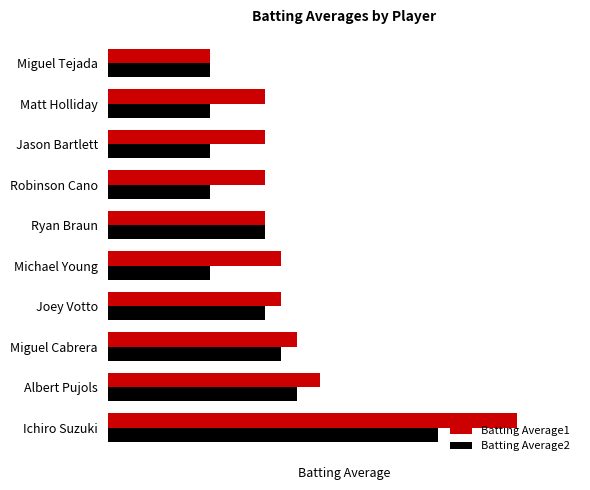

Reading right to left, extract all data points from this chart.

Batting Average1: 0.3	0.3	0.3	0.3	0.3	0.3	0.3	0.3	0.3	0.4
Batting Average2: 0.3	0.3	0.3	0.3	0.3	0.3	0.3	0.3	0.3	0.3